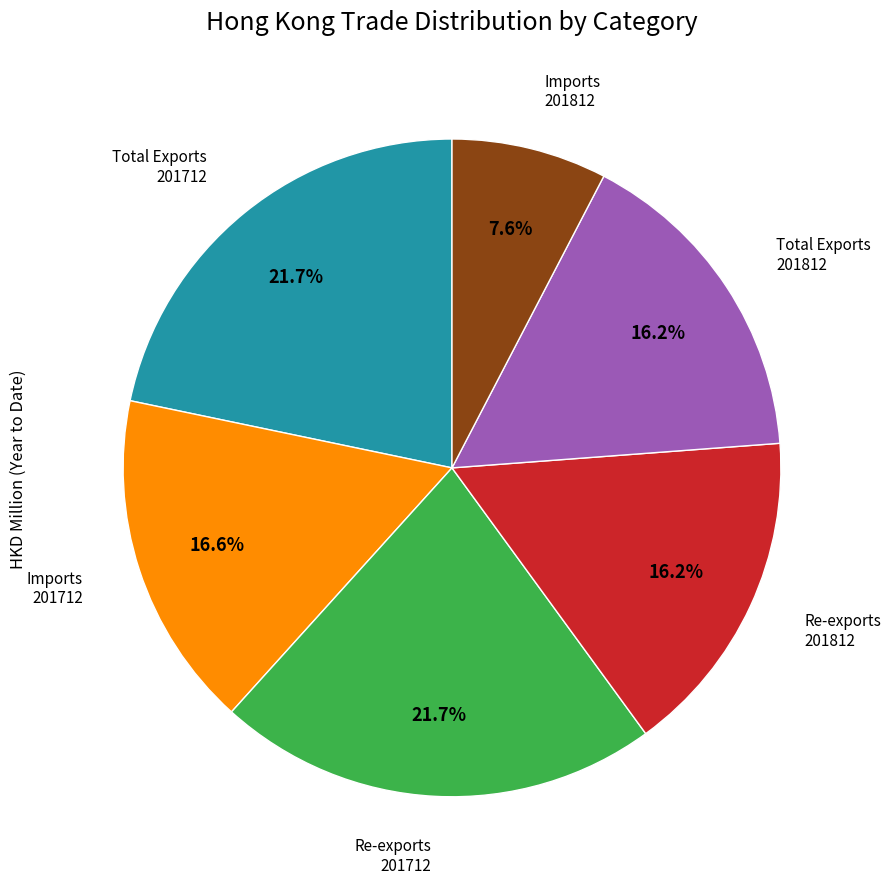

Does any single category account for the majority?

No